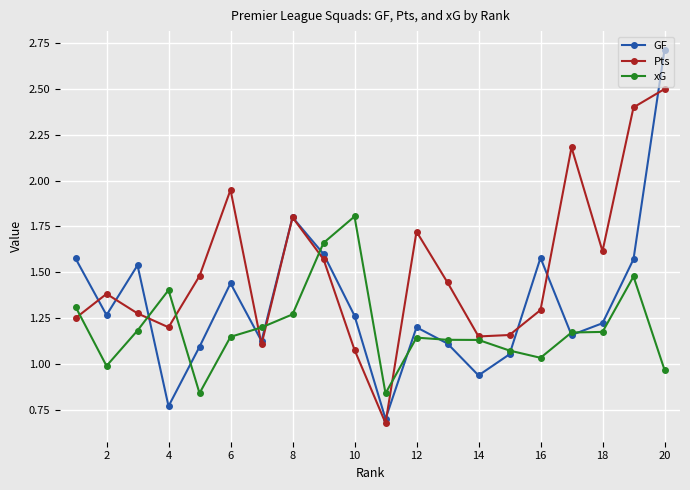

How many interior local peaks does the Pts series have?

5